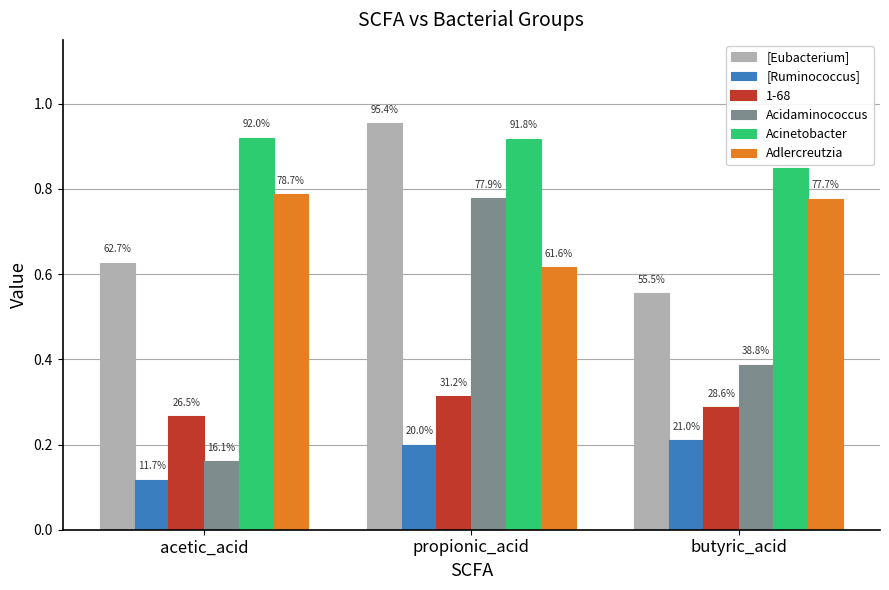

How many bars are there in each group?

6